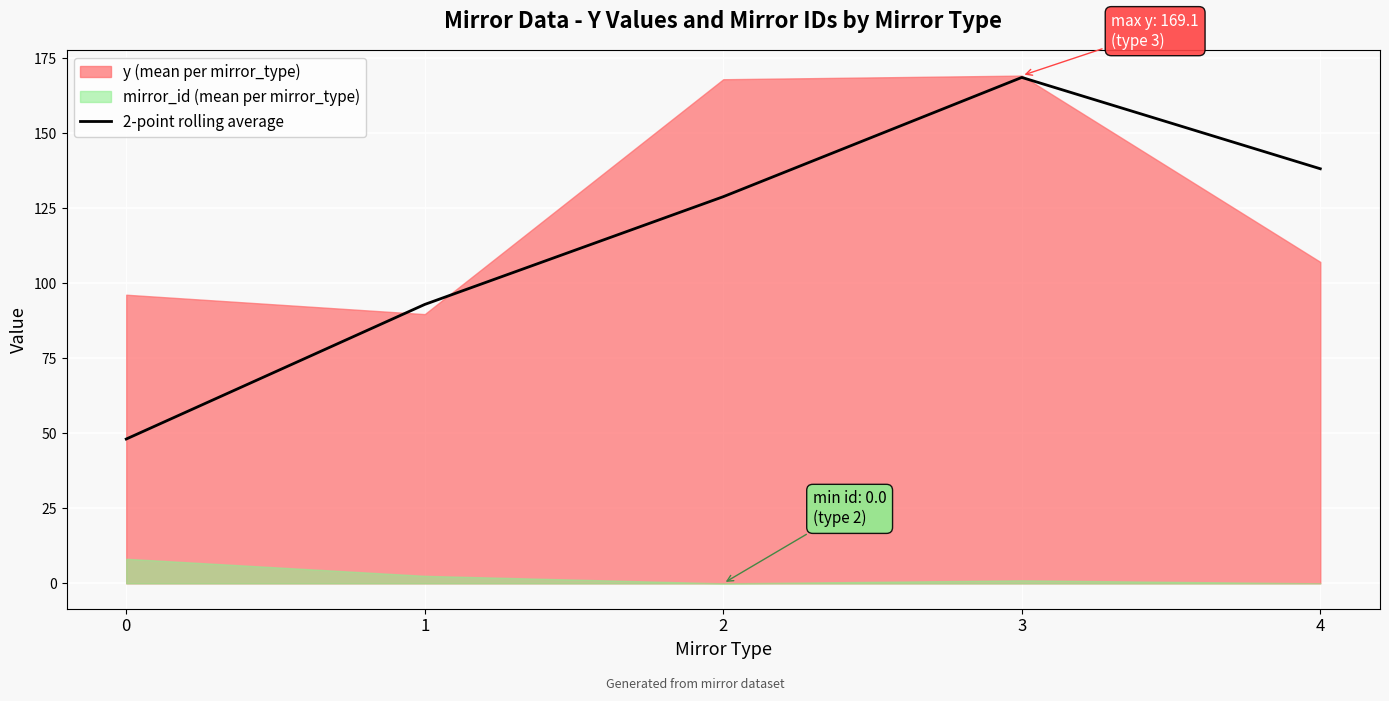

List the labels in order of 2-point rolling average value, largest first.

3, 4, 2, 1, 0